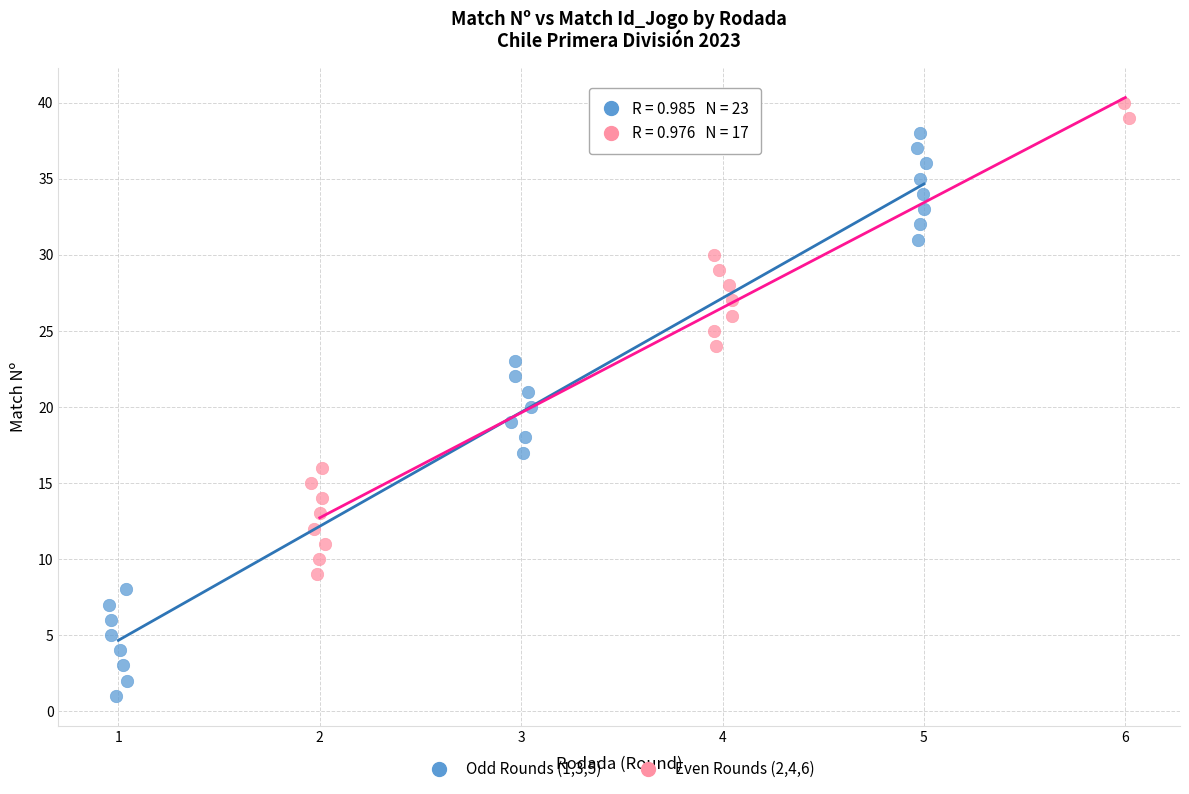

Which series reaches the maximum Y coordinate?

Even Rounds (2,4,6)